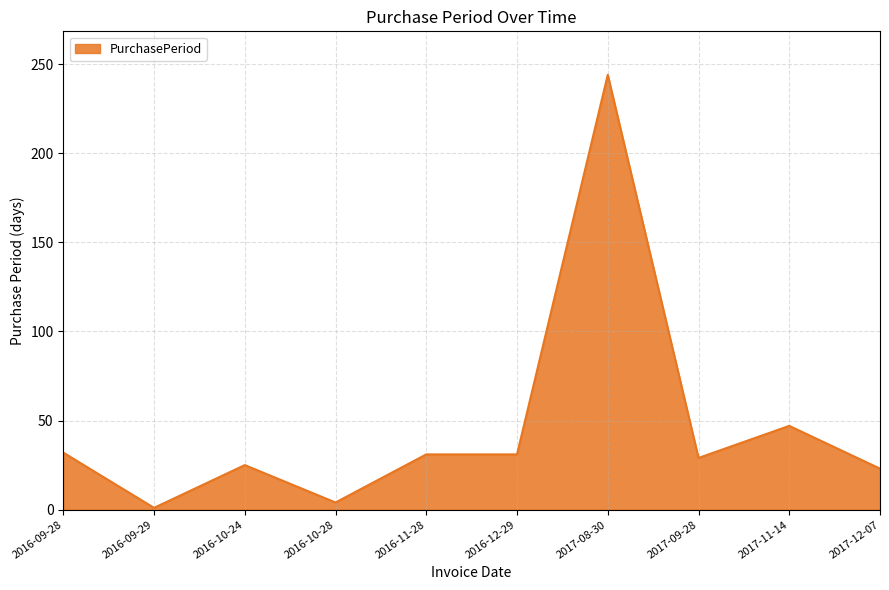

What is the change in value from 2016-11-28 to 2017-08-30?

+213